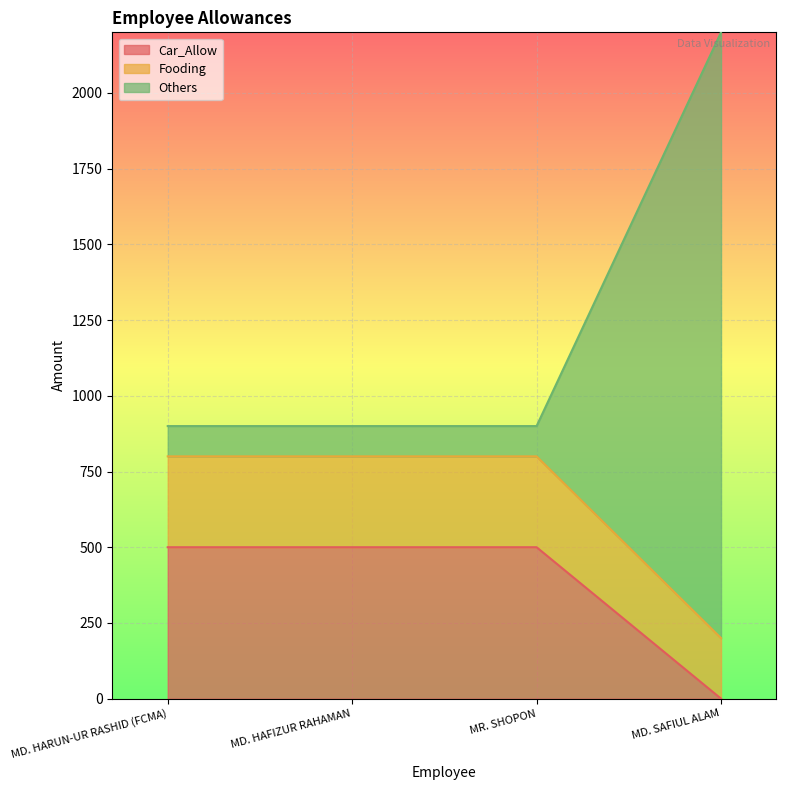

Reading right to left, what are all the values shown in this chart?

Car_Allow: 0	500	500	500
Fooding: 200	800	800	800
Others: 2200	900	900	900